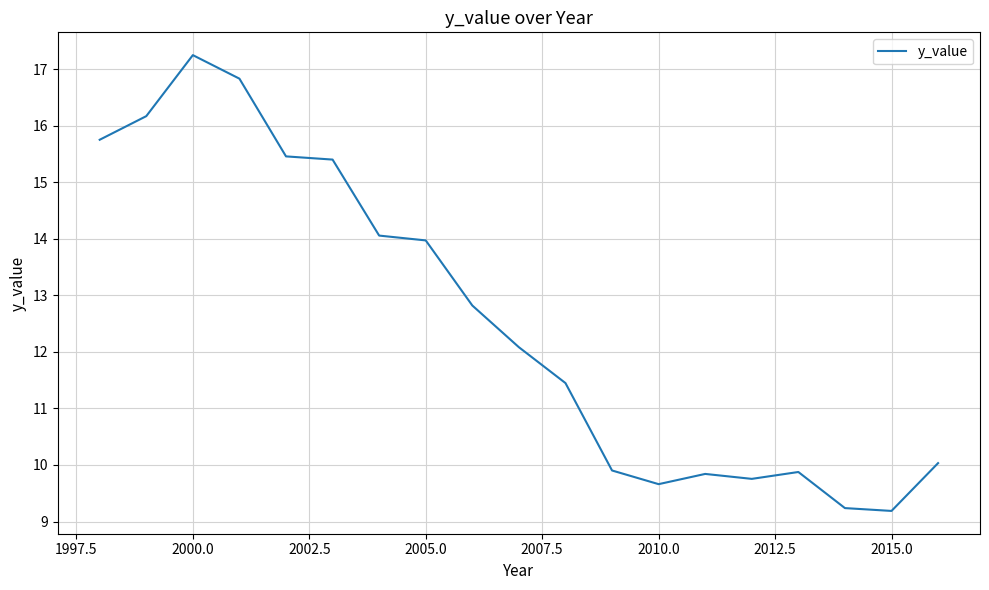

How many lines are shown in the chart?

1